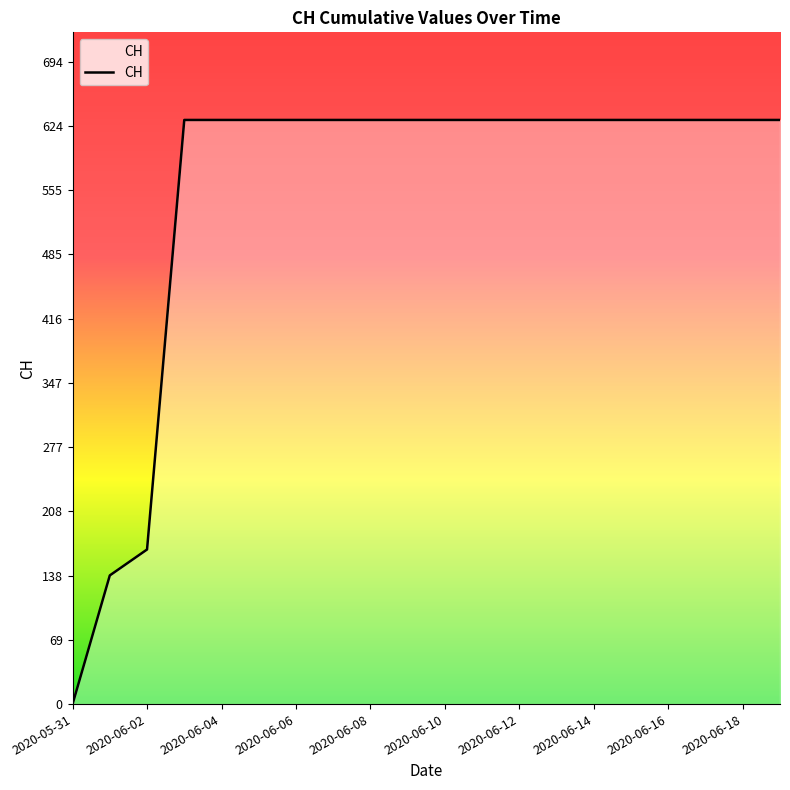

What is the maximum value shown in the chart?

631